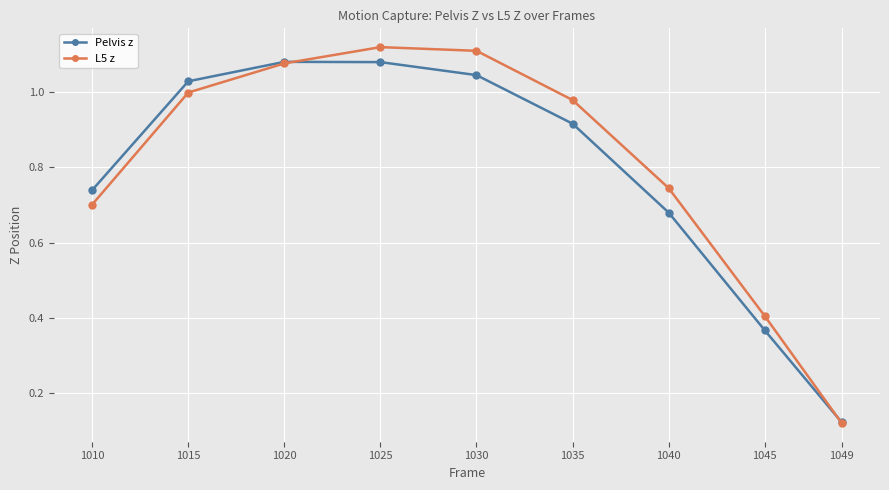

Is it true that Pelvis z equals 0.4 at 1045?

True